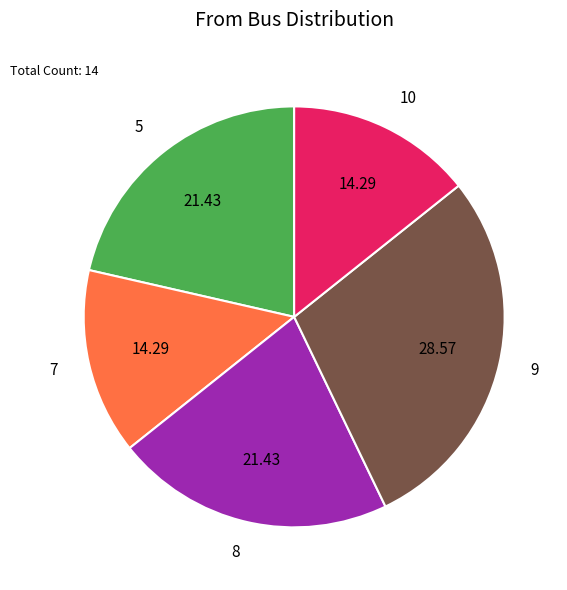

How many slices are in this pie chart?

5